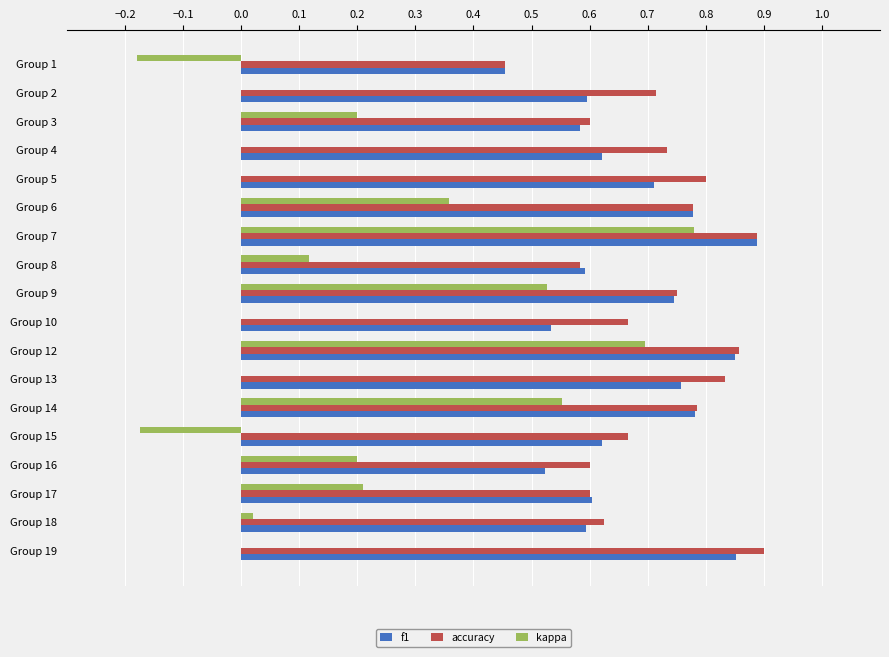

What is the sum of all accuracy values?

12.8